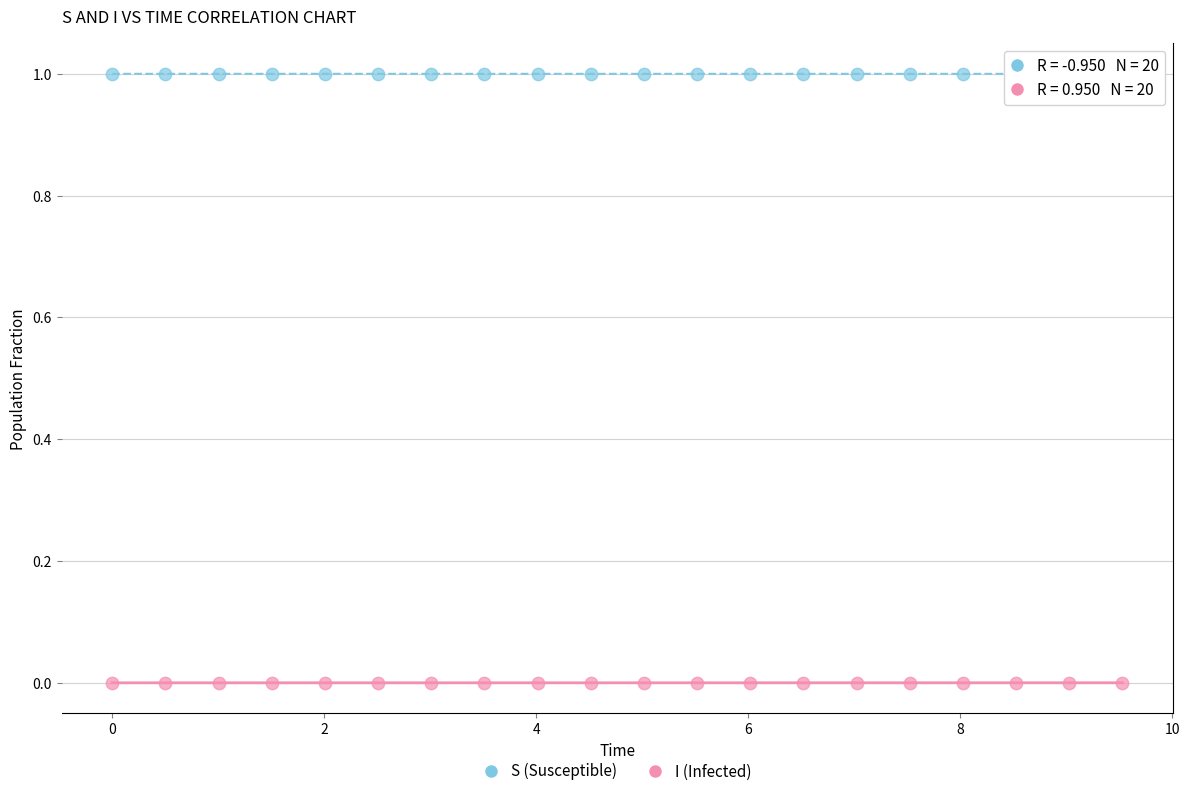

Which series contains the lowest Y value?

I (Infected)